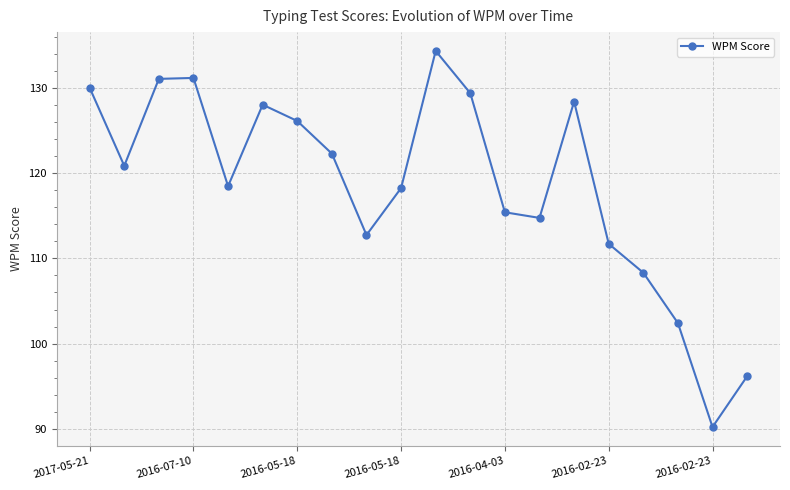

How many points are lower than both their immediate neighbors (excluding endpoints)?

5